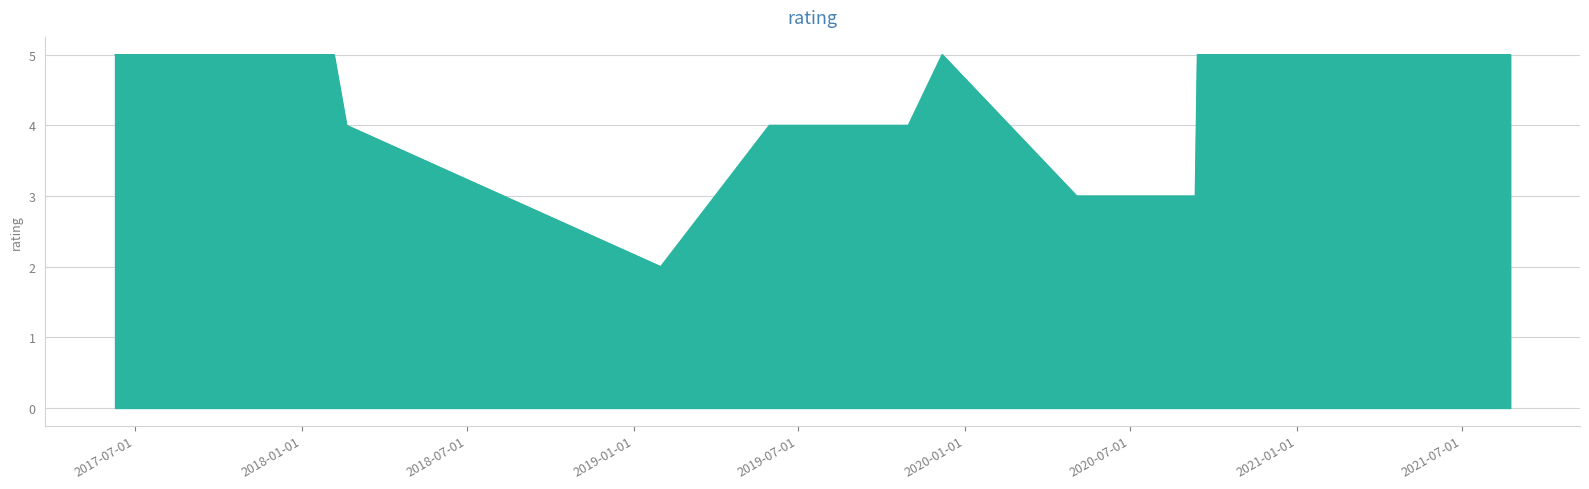

What is the maximum value shown in the chart?

5